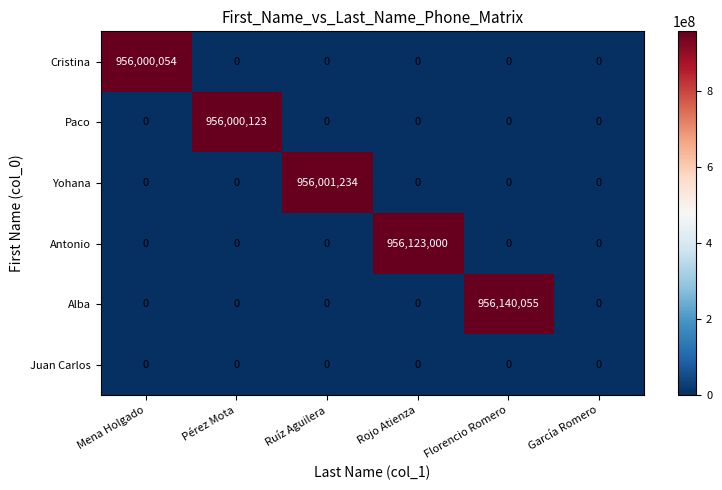

The Alba series shows 956140055 at Florencio Romero. True or false?

True